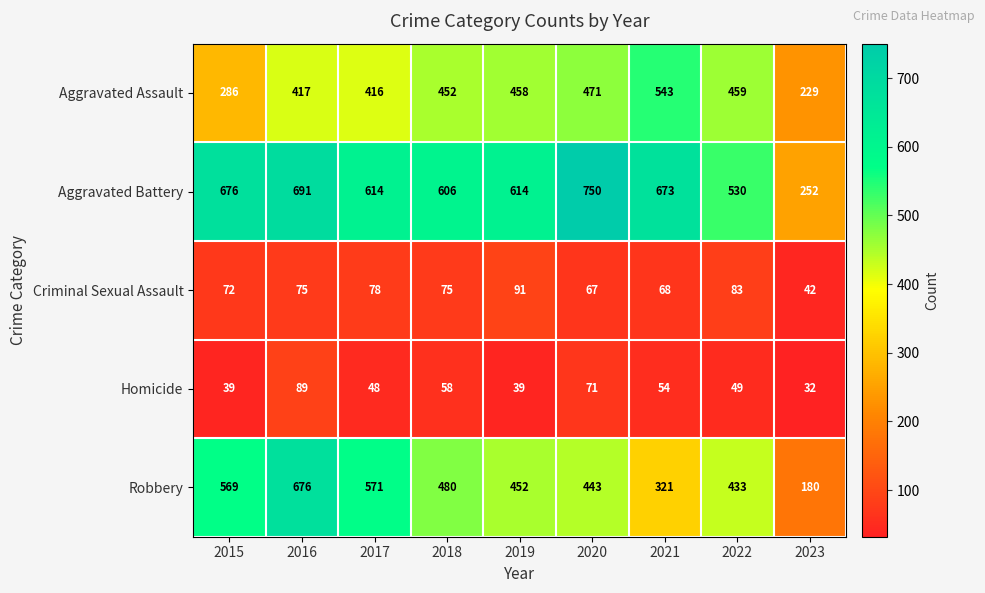

At which label is Robbery closest to 428?

2022